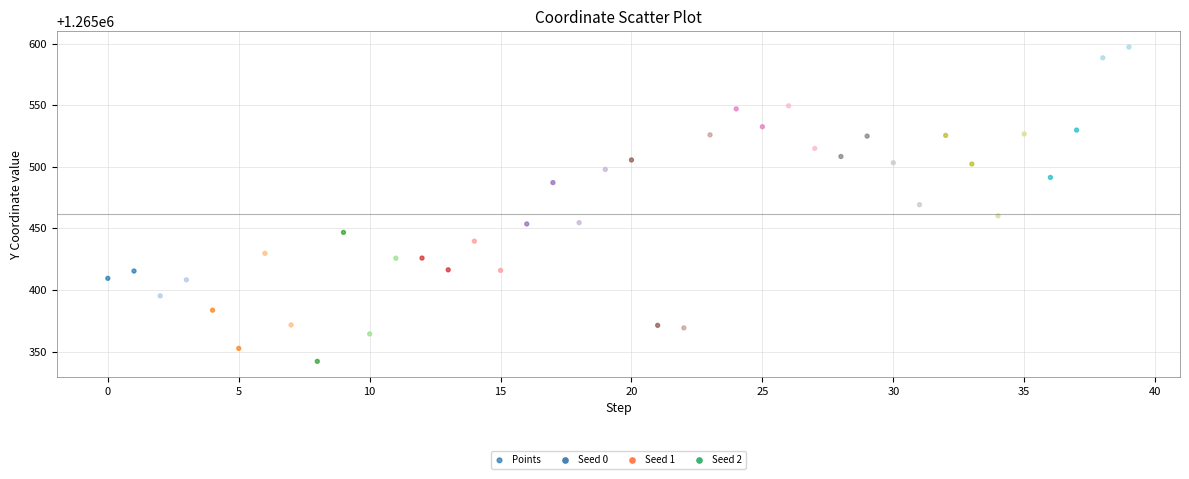

What is the range of Y values (max minus min)?

255.3